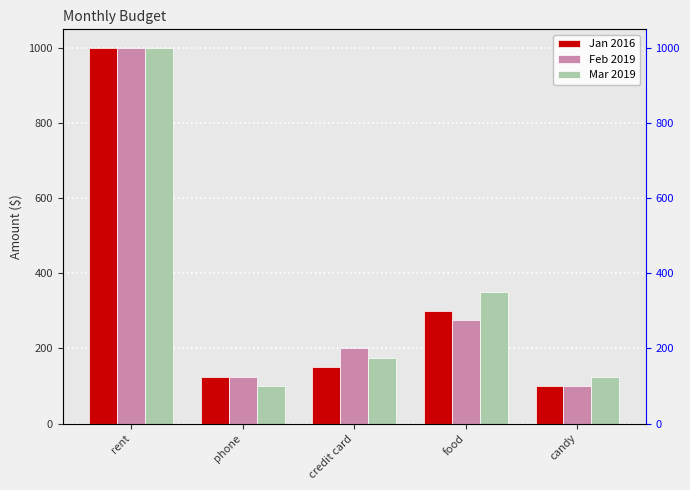

Are the bars grouped side by side (vs. stacked)?

Yes